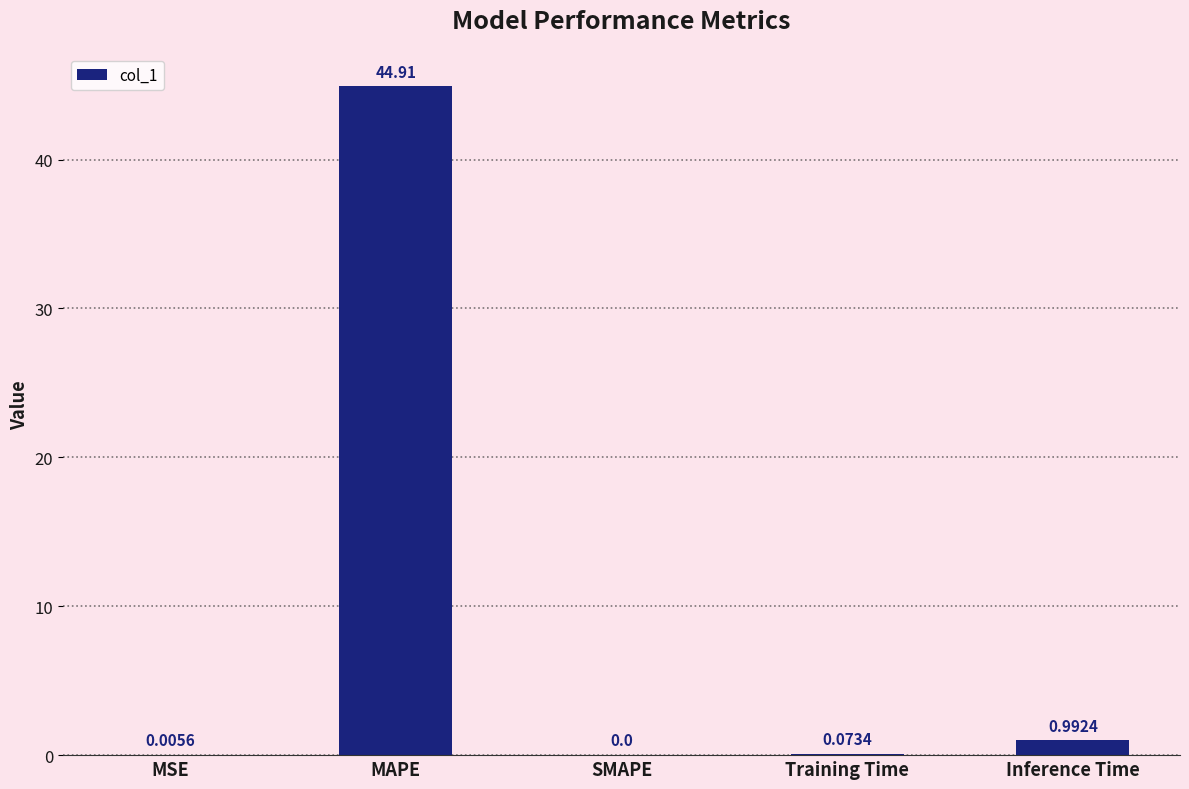

Where is the data nearest to the value 22?

Inference Time